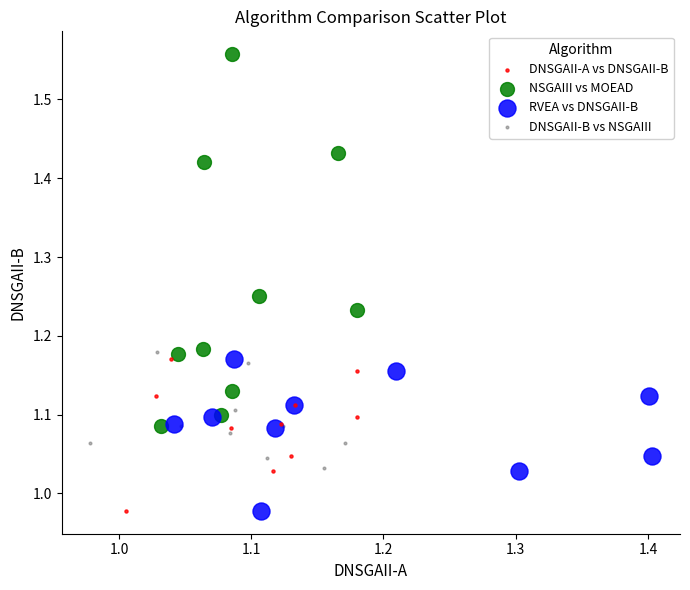

What are all the series names shown in the legend?

DNSGAII-A vs DNSGAII-B, NSGAIII vs MOEAD, RVEA vs DNSGAII-B, DNSGAII-B vs NSGAIII